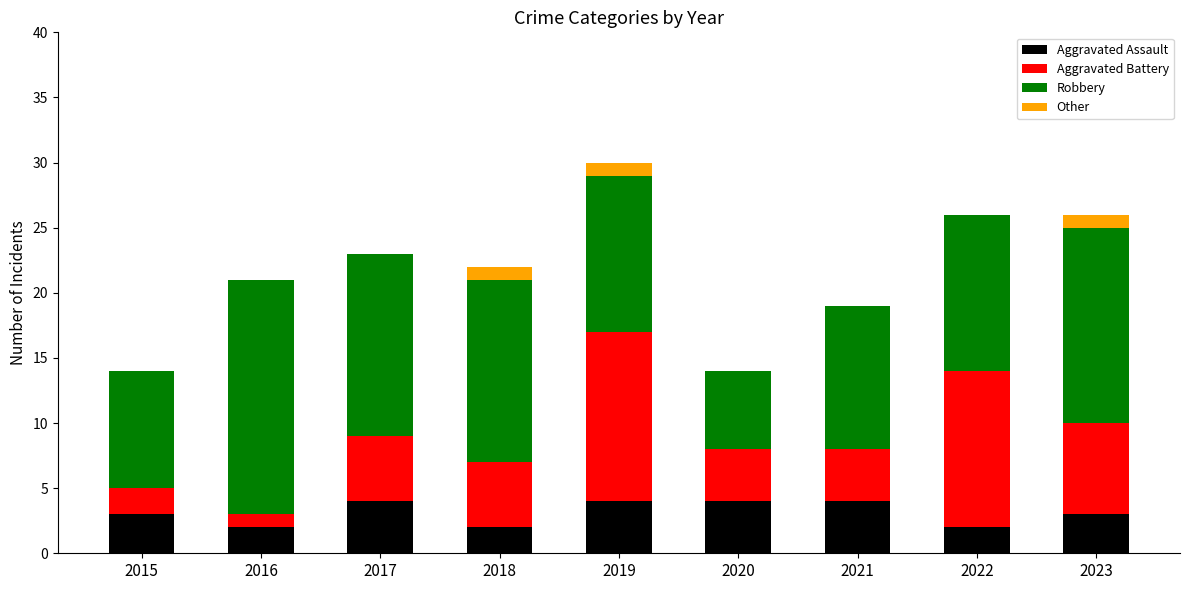

At which category is the sum across all series the highest?

2019